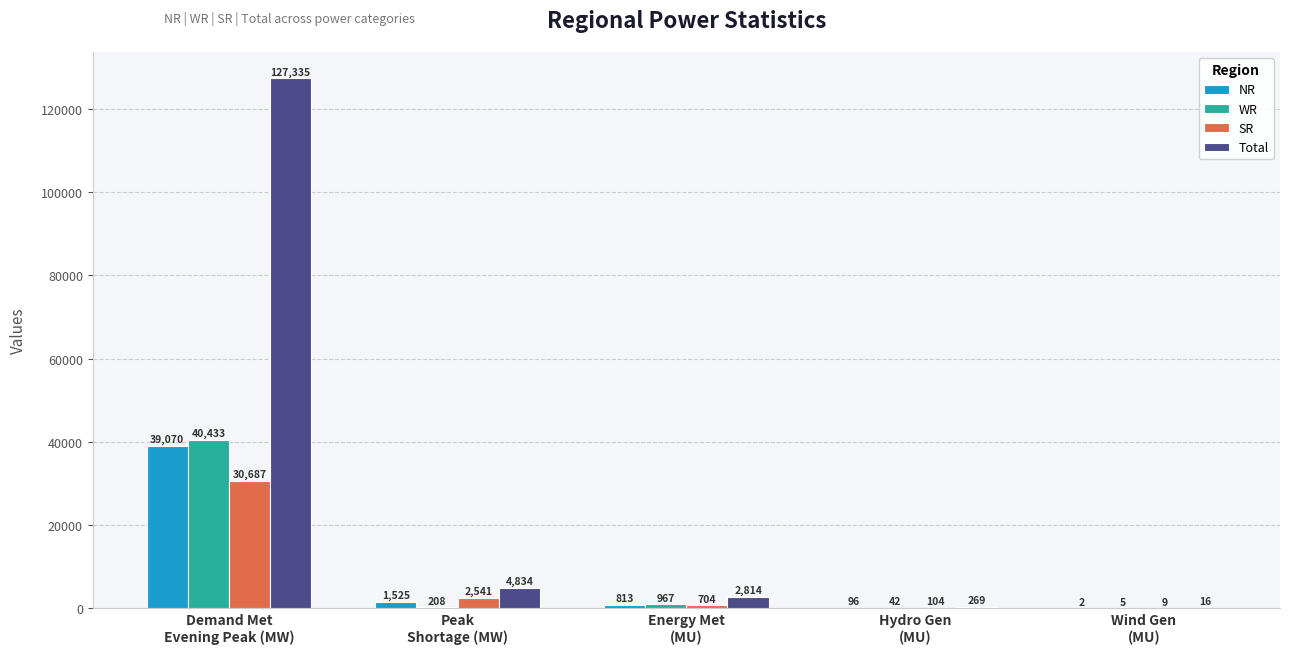

Reading left to right, extract all data points from this chart.

NR: 39070	1525	813	96	2
WR: 40433	208	967	42	5
SR: 30687	2541	704	104	9
Total: 127335	4834	2814	269	16